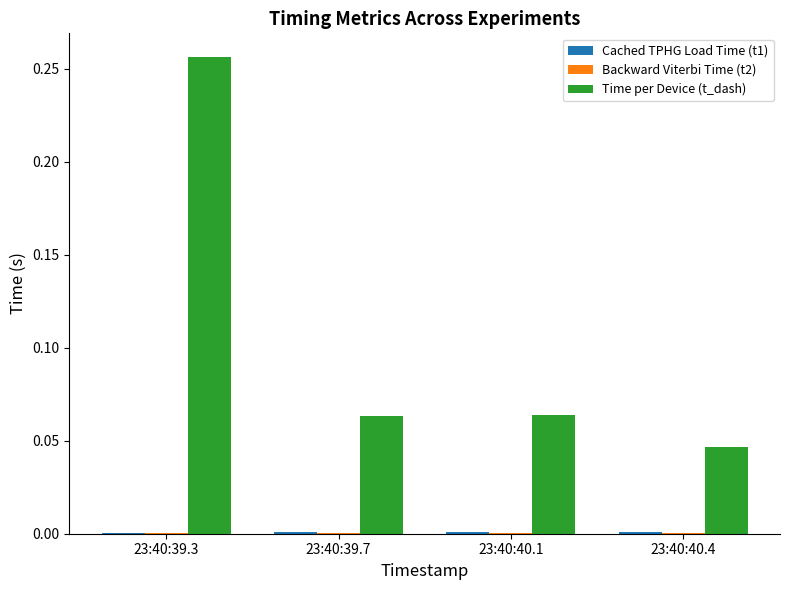

Which series has the largest total across all categories?

Time per Device (t_dash)